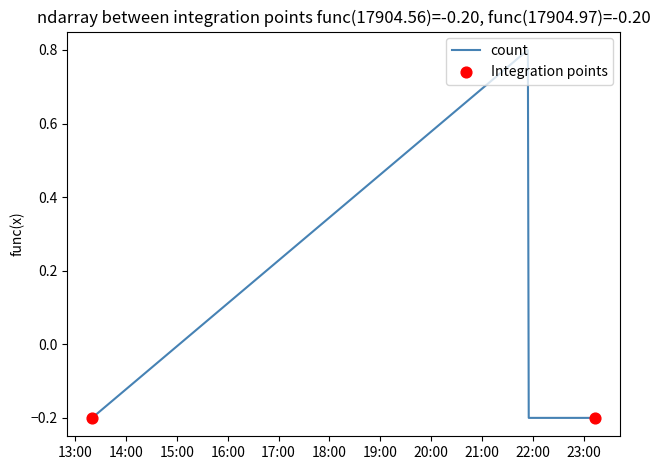

What is the maximum value shown in the chart?

0.8